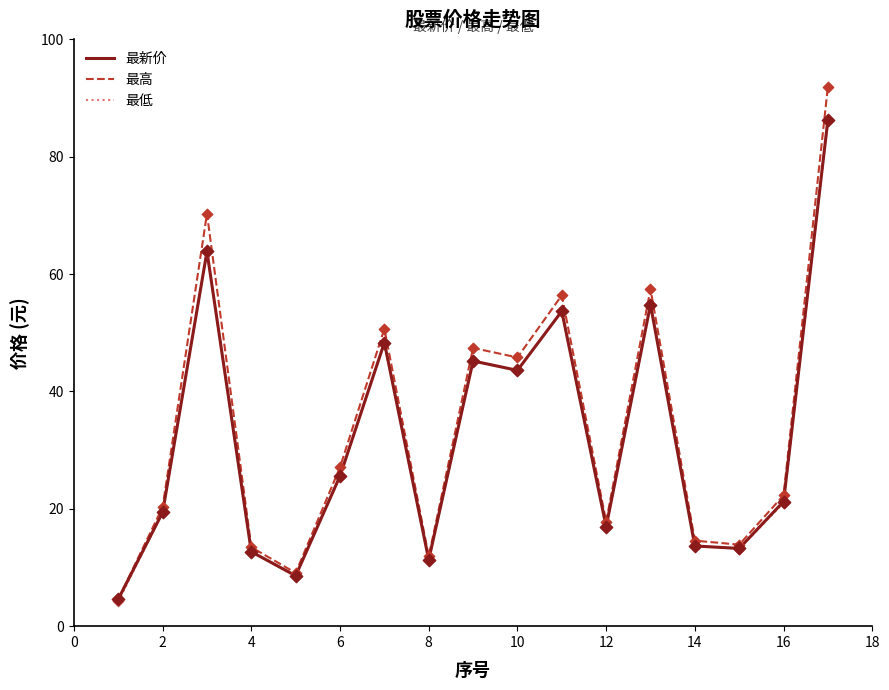

What is the minimum value shown in the chart?

4.2